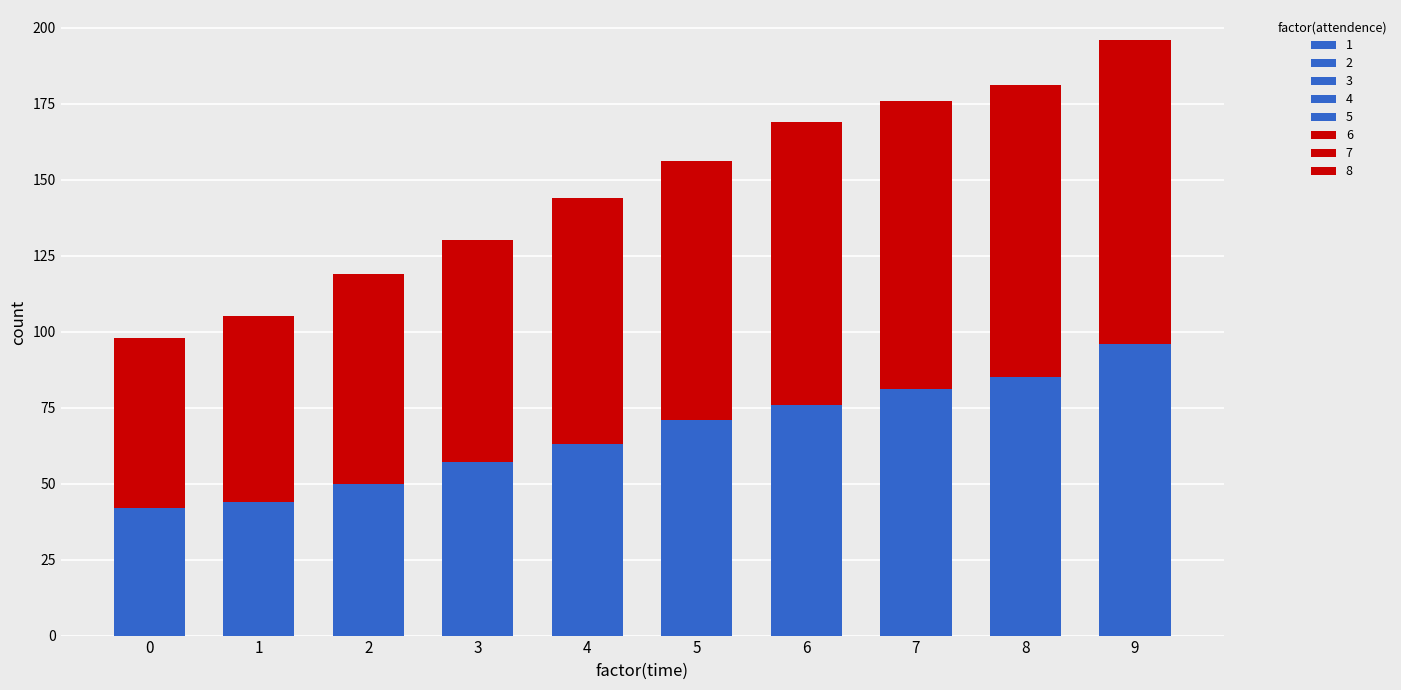

What is the total value across all series at 0?

98